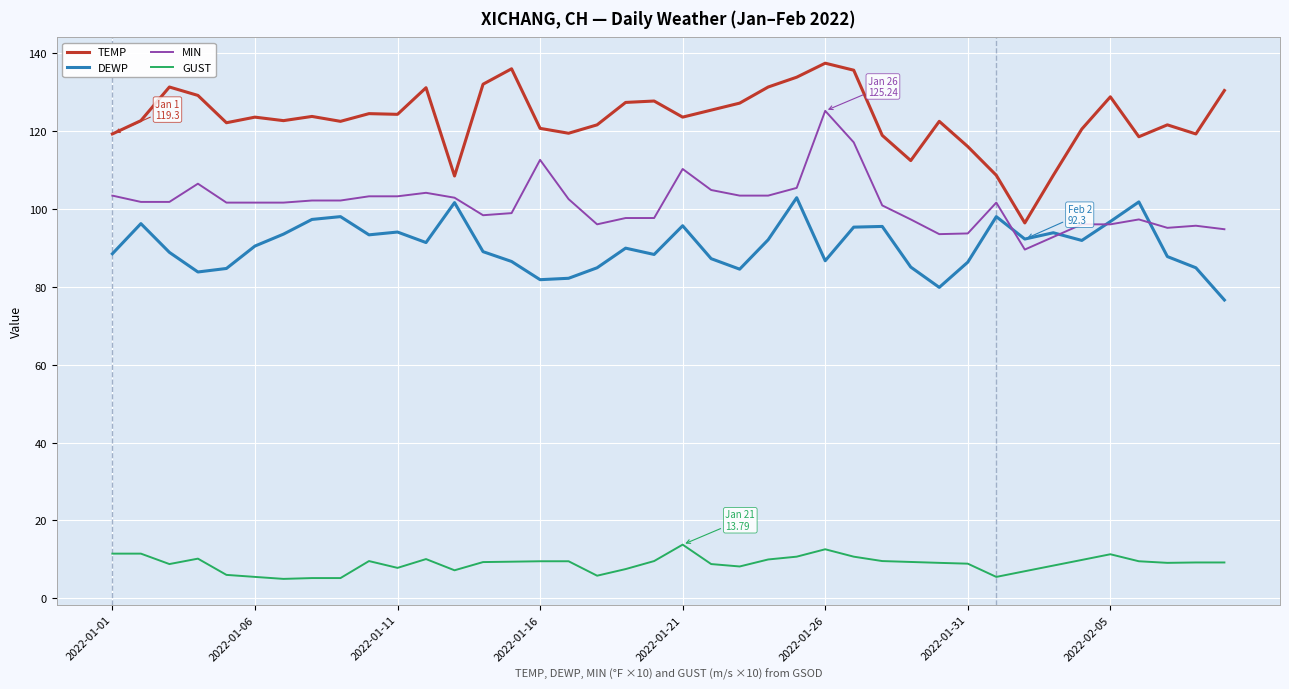

What is the highest value of the GUST series?

13.8